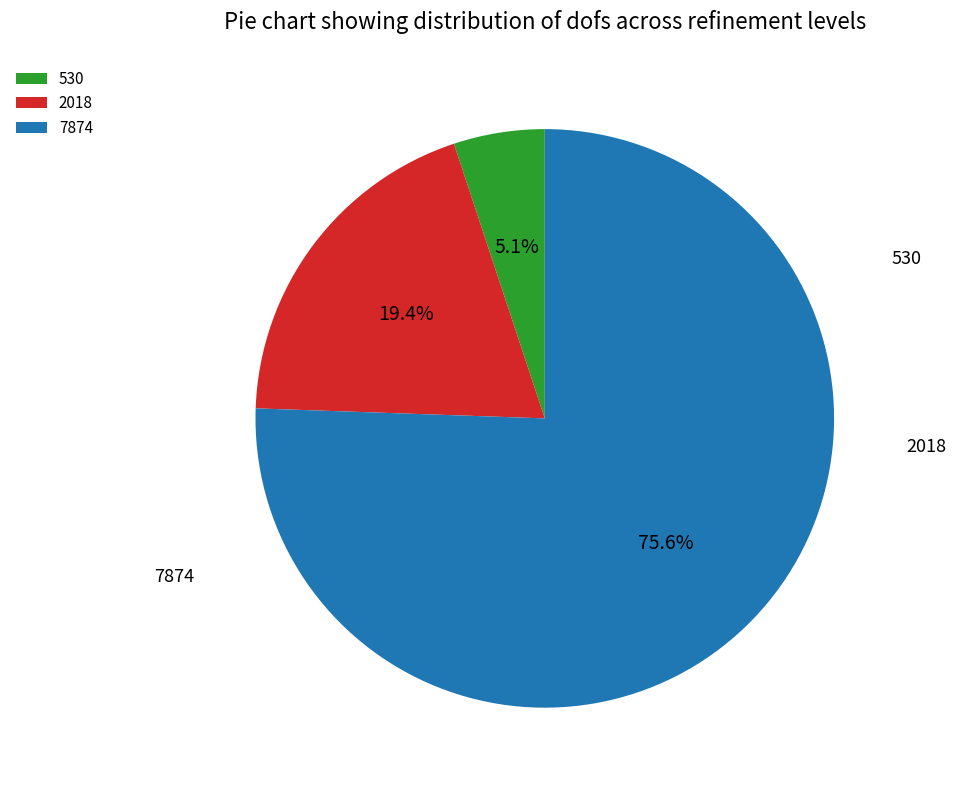

To the nearest percent, what is the combined percentage of 7874 and 530?

81%